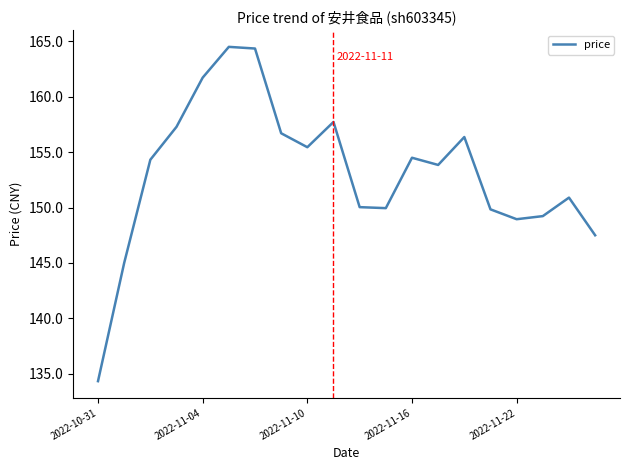

What is the minimum value shown in the chart?

134.3